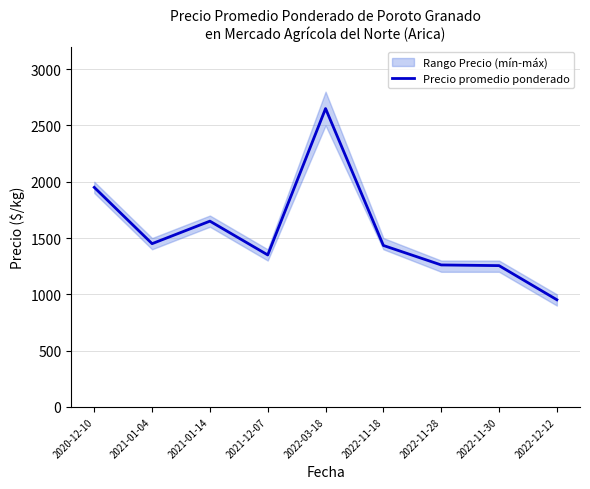

How many data points does each series have?

9